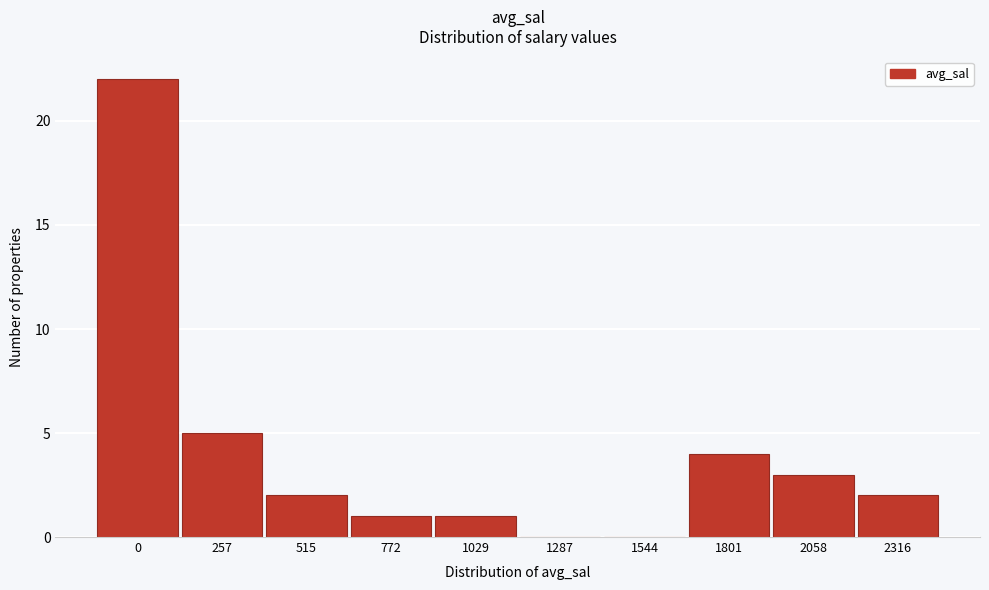

Reading right to left, what are all the values shown in this chart?

2316=2	2058=3	1801=4	1544=0	1287=0	1029=1	772=1	515=2	257=5	0=22